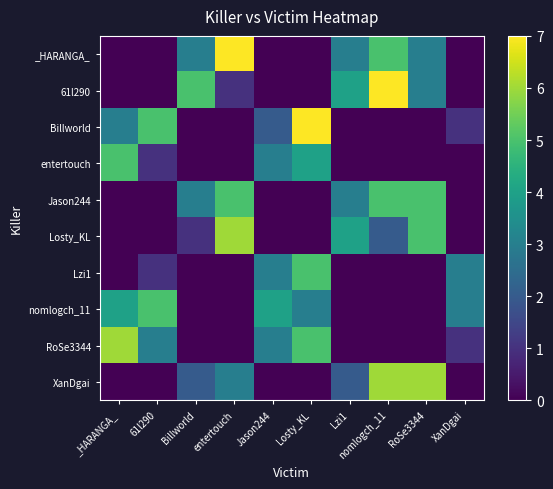

Reading left to right, what are all the values shown in this chart?

_HARANGA_: _HARANGA_=0	61l290=0	Billworld=3	entertouch=7	Jason244=0	Losty_KL=0	Lzi1=3	nomlogch_11=5	RoSe3344=3	XanDgai=0
61l290: _HARANGA_=0	61l290=0	Billworld=5	entertouch=1	Jason244=0	Losty_KL=0	Lzi1=4	nomlogch_11=7	RoSe3344=3	XanDgai=0
Billworld: _HARANGA_=3	61l290=5	Billworld=0	entertouch=0	Jason244=2	Losty_KL=7	Lzi1=0	nomlogch_11=0	RoSe3344=0	XanDgai=1
entertouch: _HARANGA_=5	61l290=1	Billworld=0	entertouch=0	Jason244=3	Losty_KL=4	Lzi1=0	nomlogch_11=0	RoSe3344=0	XanDgai=0
Jason244: _HARANGA_=0	61l290=0	Billworld=3	entertouch=5	Jason244=0	Losty_KL=0	Lzi1=3	nomlogch_11=5	RoSe3344=5	XanDgai=0
Losty_KL: _HARANGA_=0	61l290=0	Billworld=1	entertouch=6	Jason244=0	Losty_KL=0	Lzi1=4	nomlogch_11=2	RoSe3344=5	XanDgai=0
Lzi1: _HARANGA_=0	61l290=1	Billworld=0	entertouch=0	Jason244=3	Losty_KL=5	Lzi1=0	nomlogch_11=0	RoSe3344=0	XanDgai=3
nomlogch_11: _HARANGA_=4	61l290=5	Billworld=0	entertouch=0	Jason244=4	Losty_KL=3	Lzi1=0	nomlogch_11=0	RoSe3344=0	XanDgai=3
RoSe3344: _HARANGA_=6	61l290=3	Billworld=0	entertouch=0	Jason244=3	Losty_KL=5	Lzi1=0	nomlogch_11=0	RoSe3344=0	XanDgai=1
XanDgai: _HARANGA_=0	61l290=0	Billworld=2	entertouch=3	Jason244=0	Losty_KL=0	Lzi1=2	nomlogch_11=6	RoSe3344=6	XanDgai=0